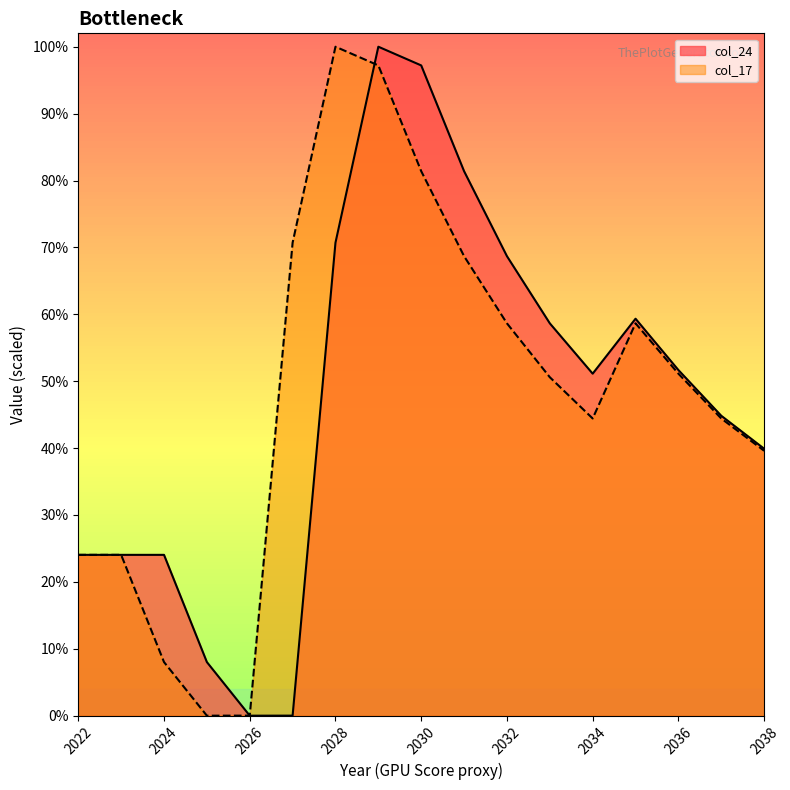

Rank the categories by col_17 value from lowest to highest.

2025, 2026, 2024, 2022, 2023, 2038, 2034, 2037, 2033, 2036, 2032, 2035, 2031, 2027, 2030, 2029, 2028